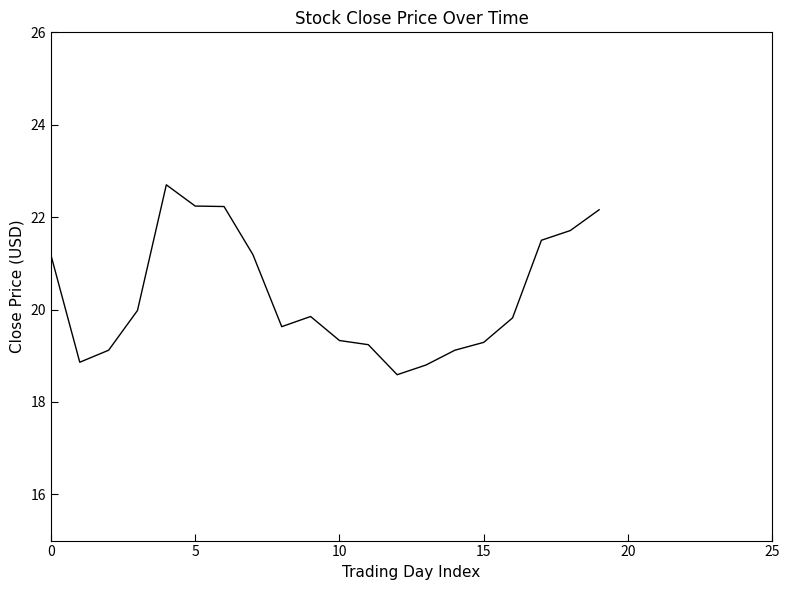

What is the minimum value shown in the chart?

18.6